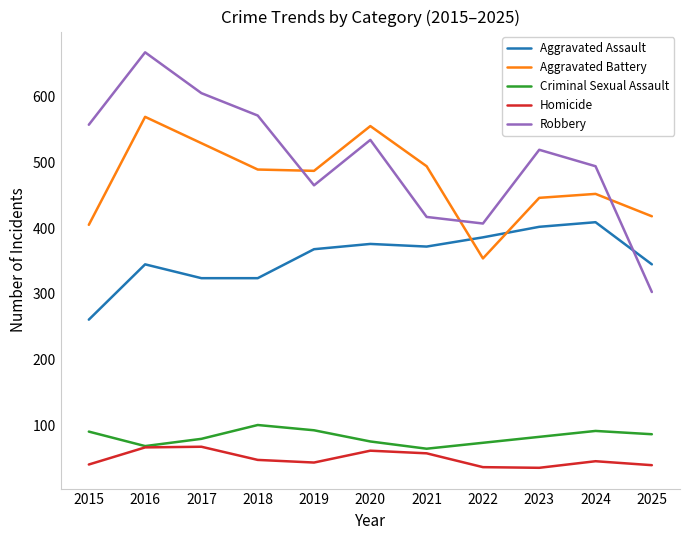

List the series in order of their peak value, lowest first.

Homicide, Criminal Sexual Assault, Aggravated Assault, Aggravated Battery, Robbery